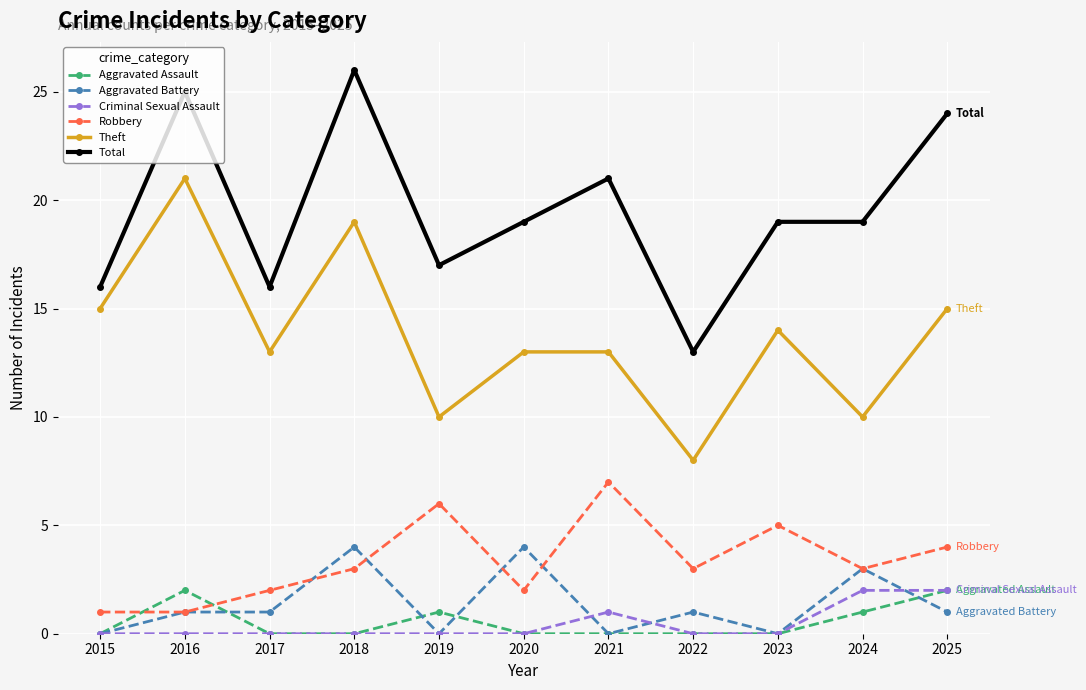

The Robbery series shows 6 at 2025. True or false?

False